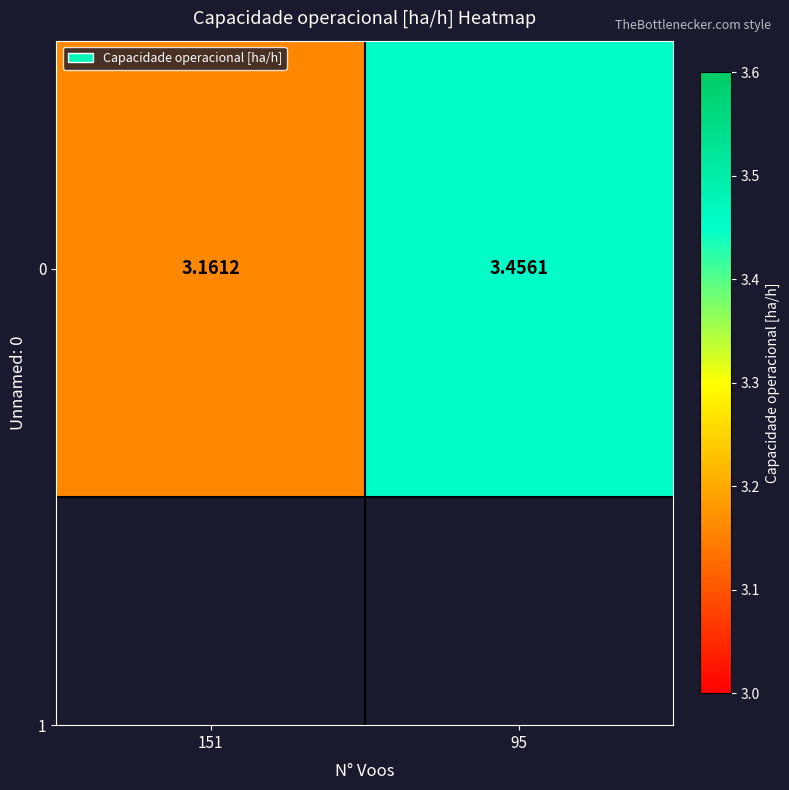

The value at 151 is 3.2. True or false?

True